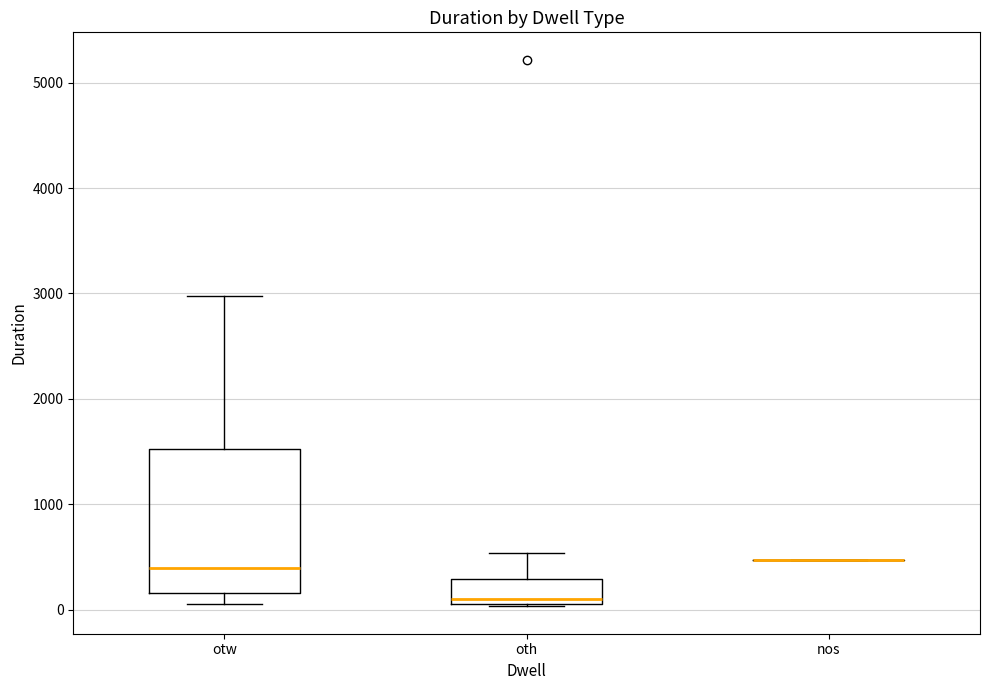

Reading left to right, transcribe this box plot: for each box, give where its median line is, the range the box spans, and where its two whiskers end, as read against the y-axis. The values are not printed on the chart, so give them approximately, as read against the axis.

otw: median 400, box 200 to 1500, whiskers 100 to 3000
oth: median 100 (just above the box's lower edge), box 100 to 300, whiskers 0 to 500
nos: box collapsed to a line at 500, whiskers 500 to 500